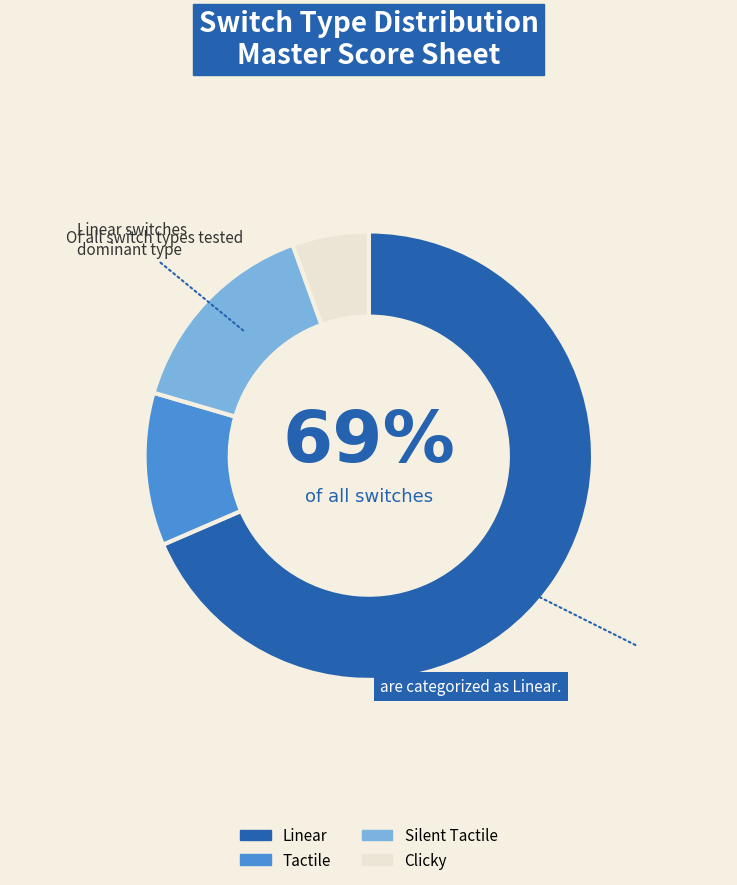

To the nearest percent, what is the combined percentage of Linear and Silent Tactile?

83%